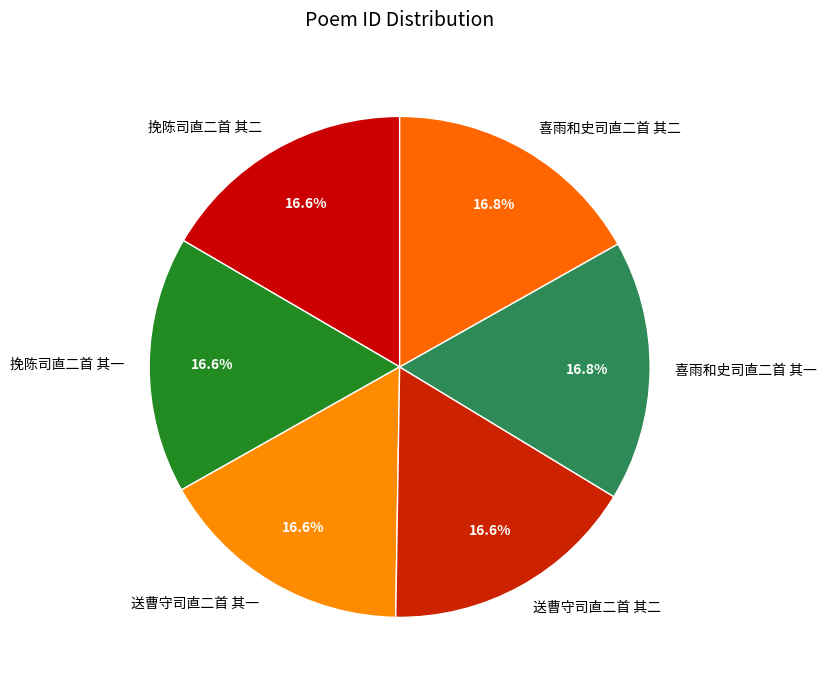

To the nearest percent, what is the average slice percentage?

17%